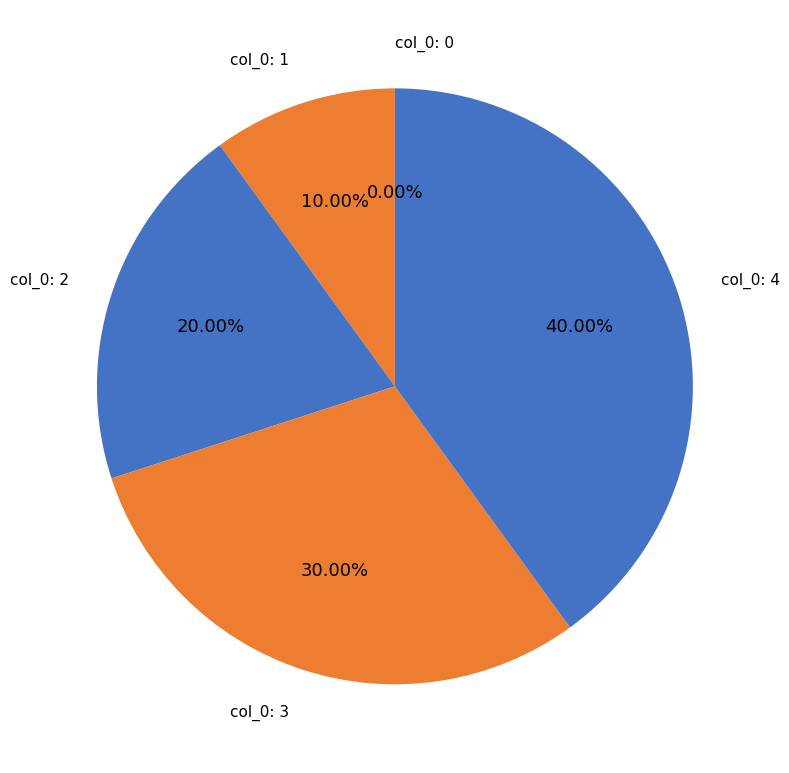

Is it true that col_0: 3 is 30% of the pie?

True